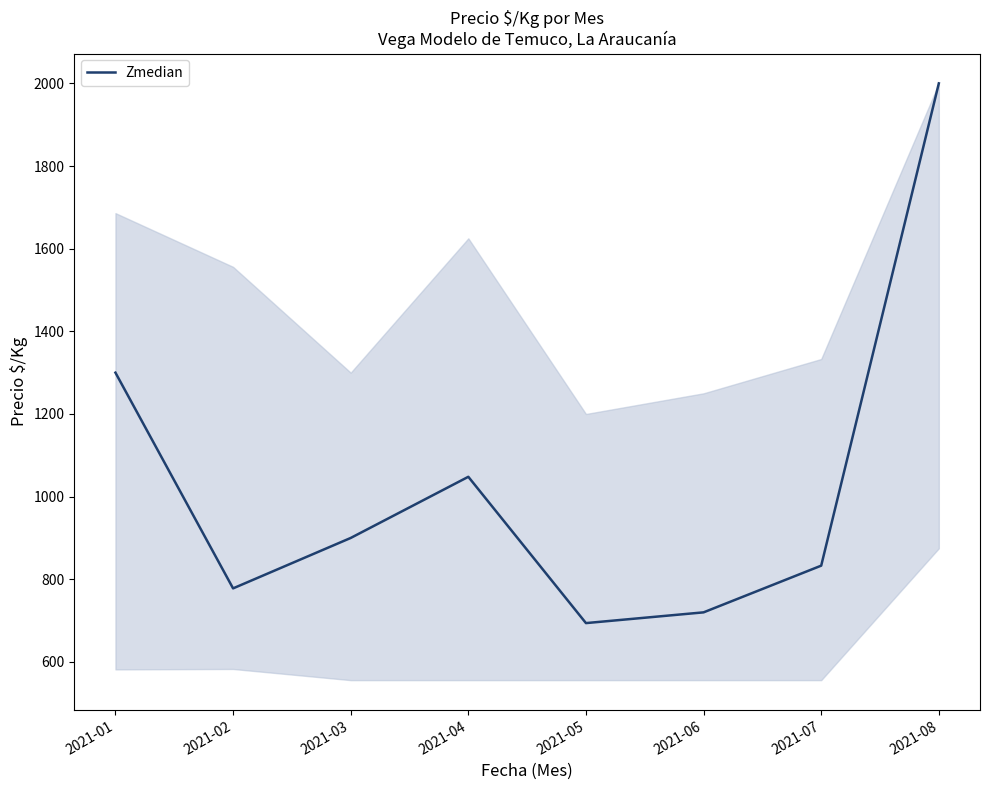

At which category does the data reach its first local peak?

2021-04